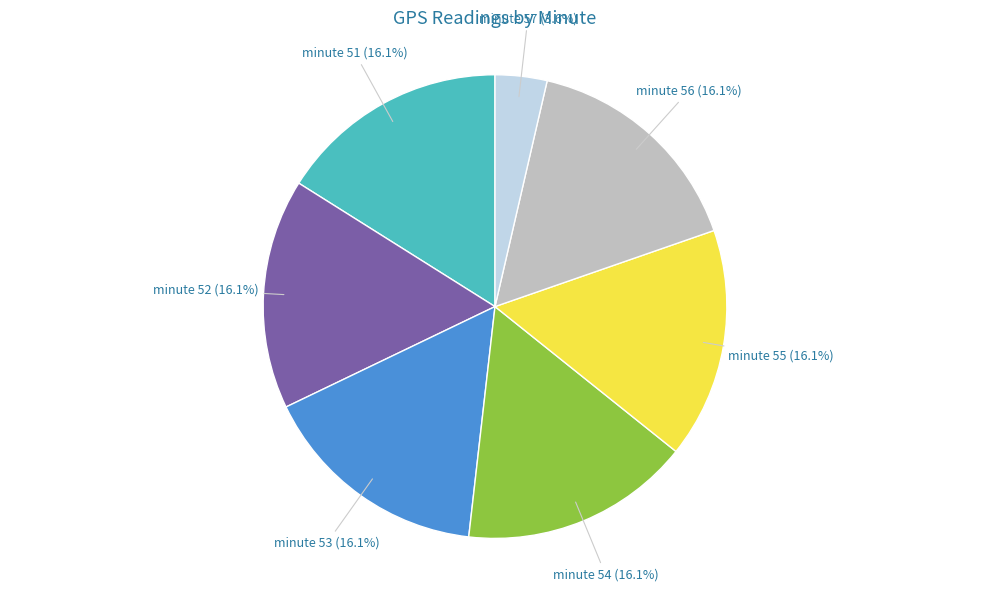

Is there any slice that represents more than half of the pie?

No